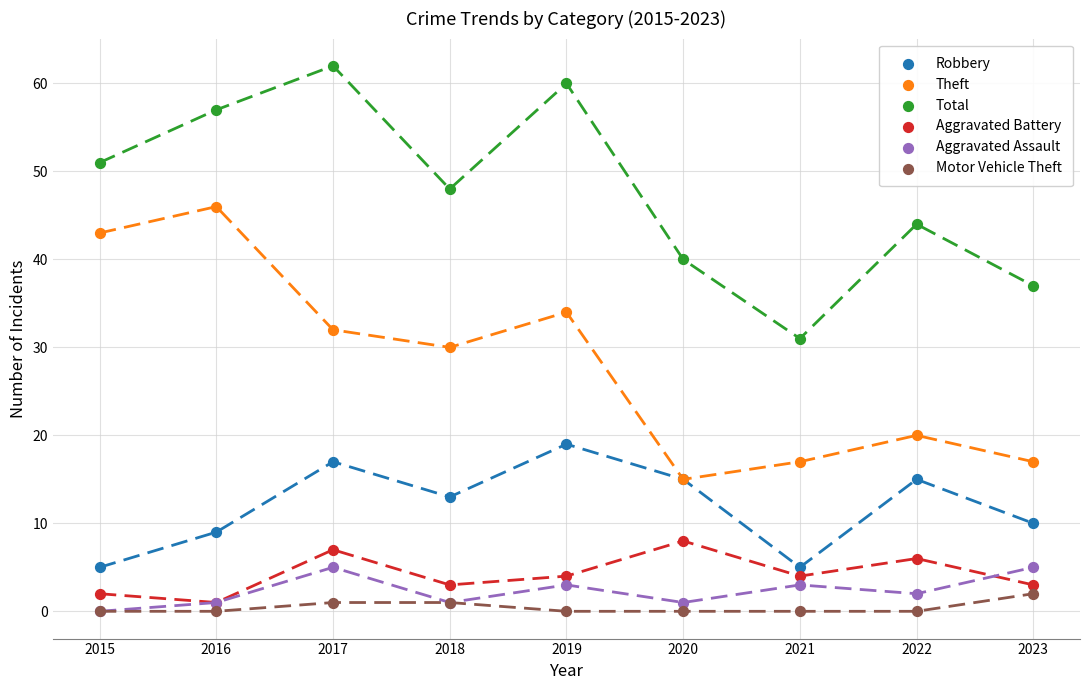

What are all the series names shown in the legend?

Robbery, Theft, Total, Aggravated Battery, Aggravated Assault, Motor Vehicle Theft